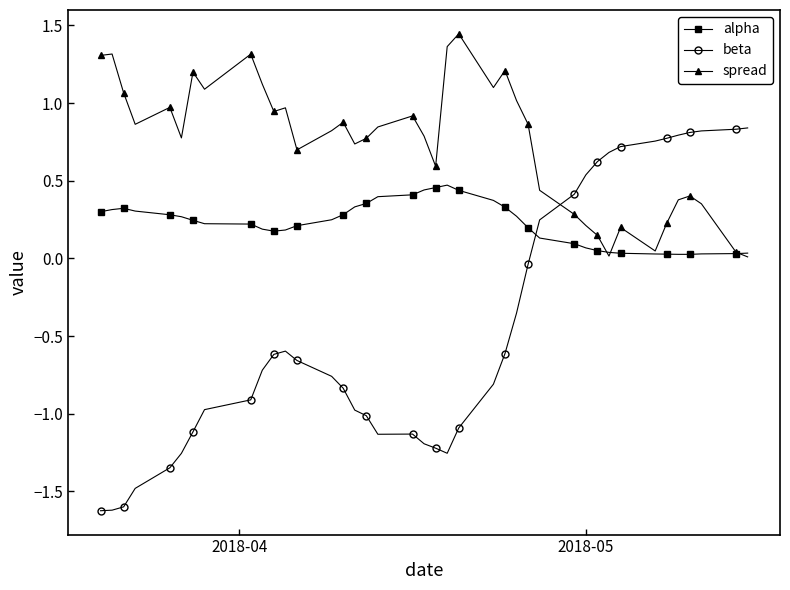

True or false: spread has more than 2 points higher than both neighbors.

True